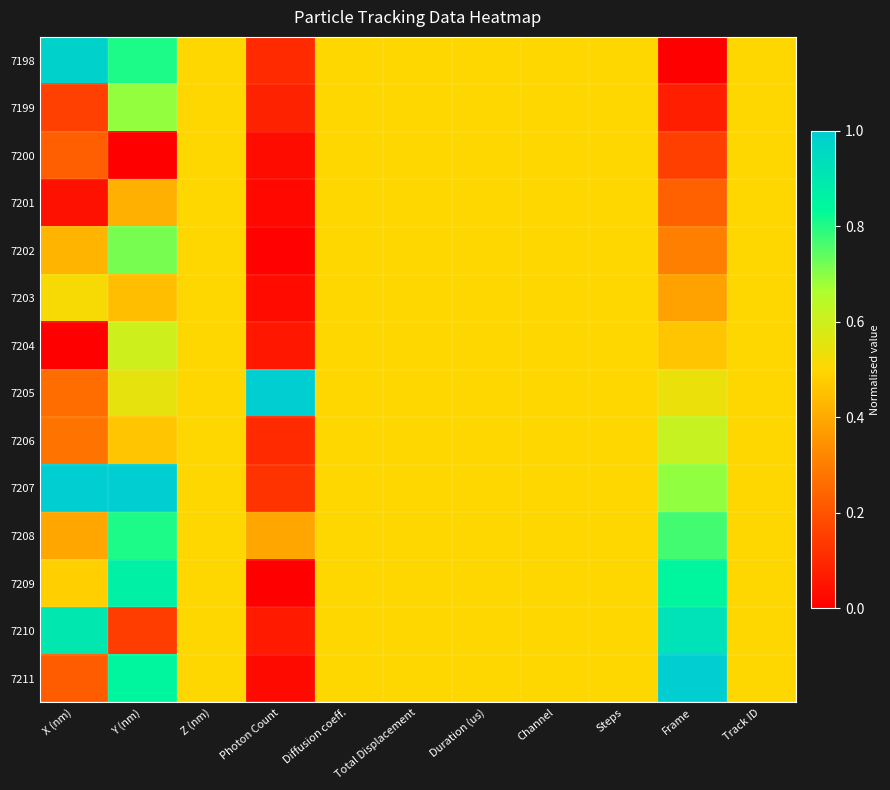

At which category is the sum across all series the highest?

Y (nm)